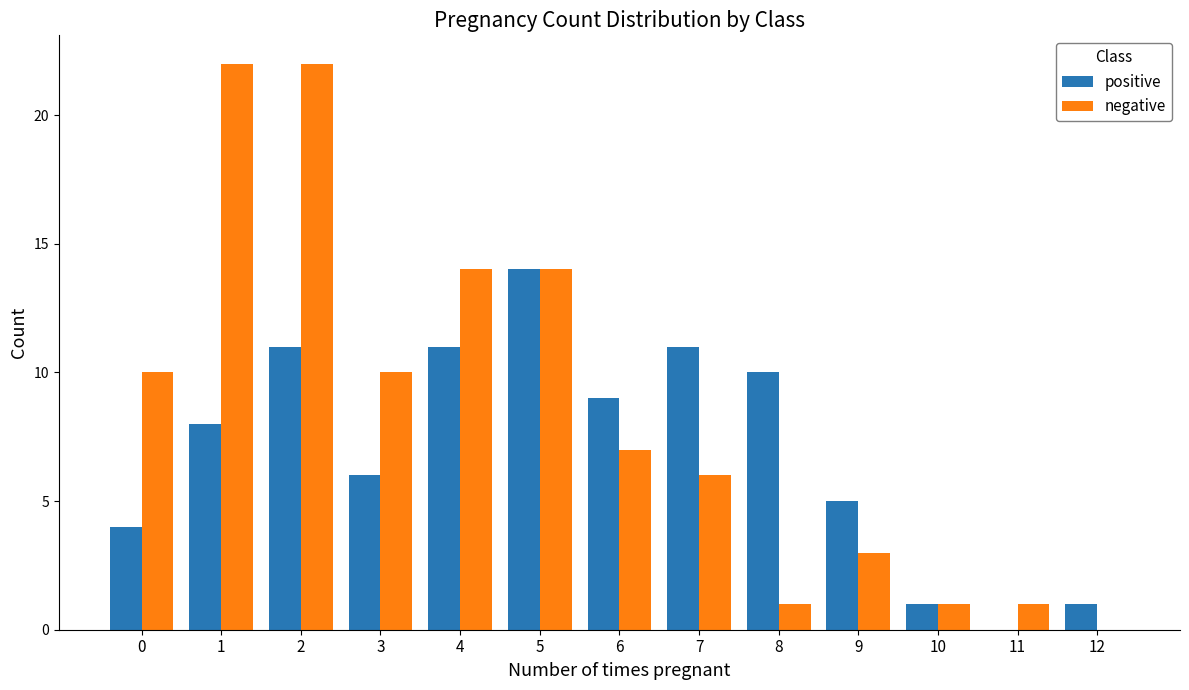

Reading left to right, extract all data points from this chart.

positive: 4	8	11	6	11	14	9	11	10	5	1	0	1
negative: 10	22	22	10	14	14	7	6	1	3	1	1	0